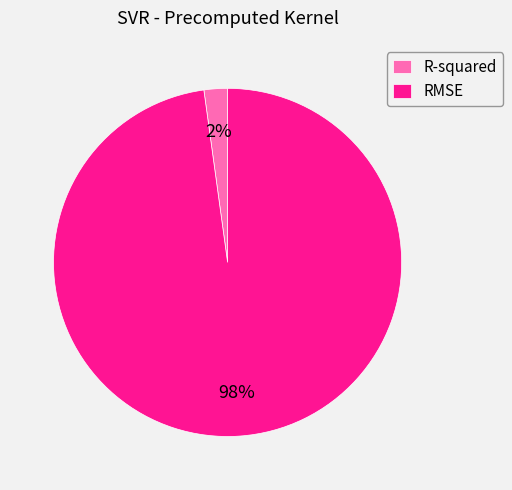

To the nearest percent, what is the difference between the R-squared and RMSE slice percentages?

96%